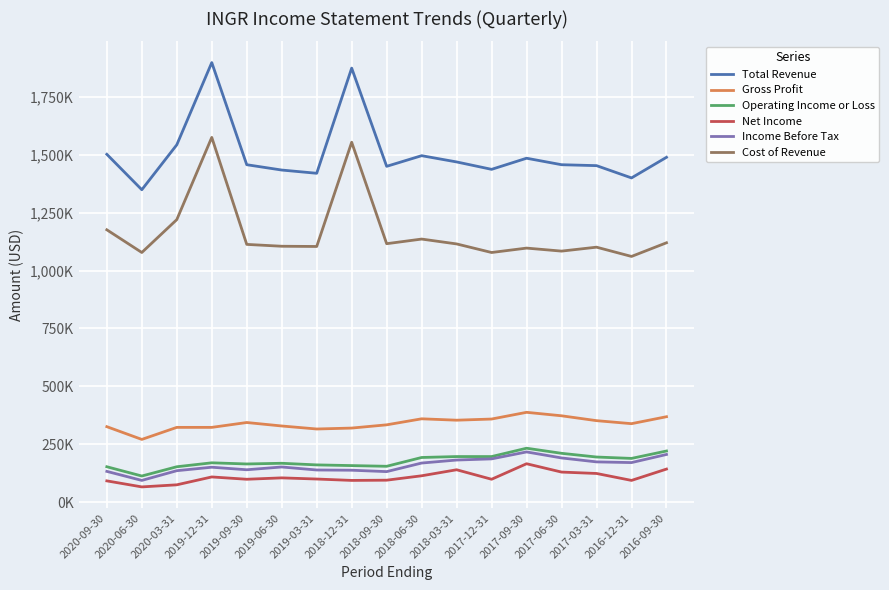

What is the label of the 8th point from the right?

2018-06-30